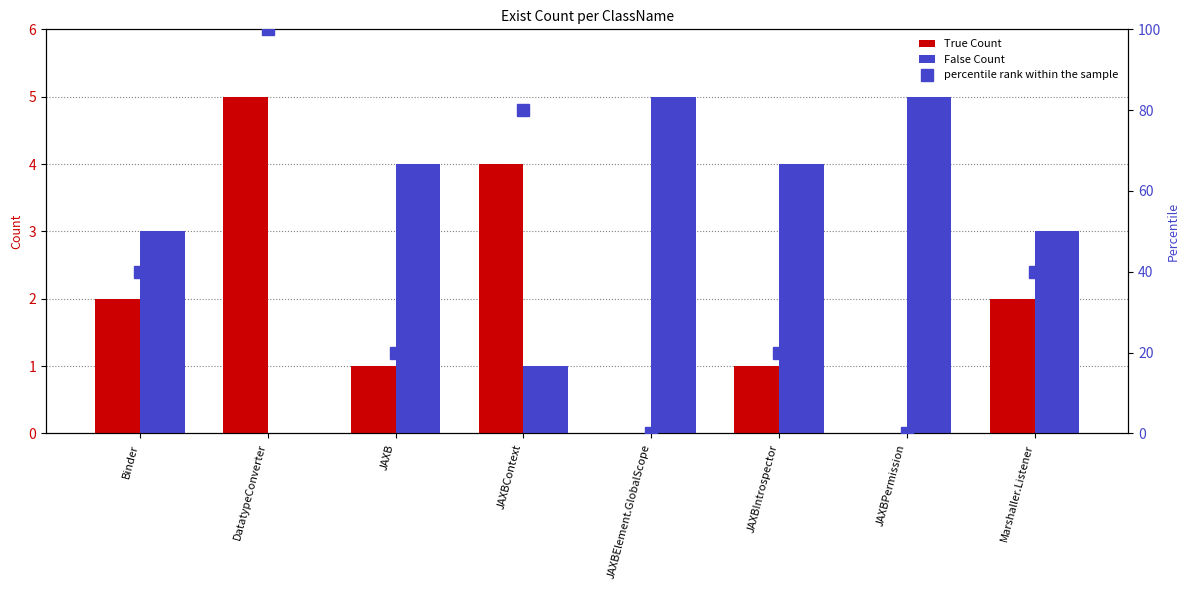

Rank the series at JAXBPermission from lowest to highest value.

True Count, percentile rank within the sample, False Count